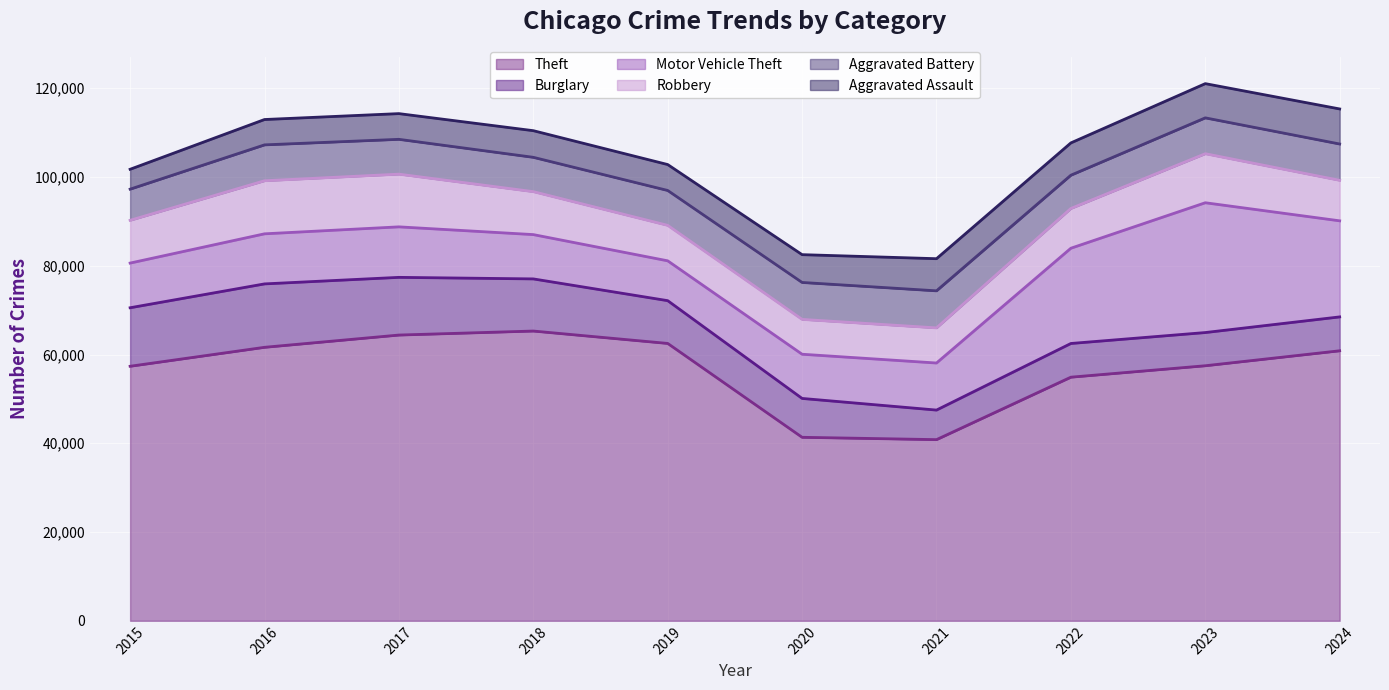

True or false: Robbery has a value of 17410 at 2018.

False